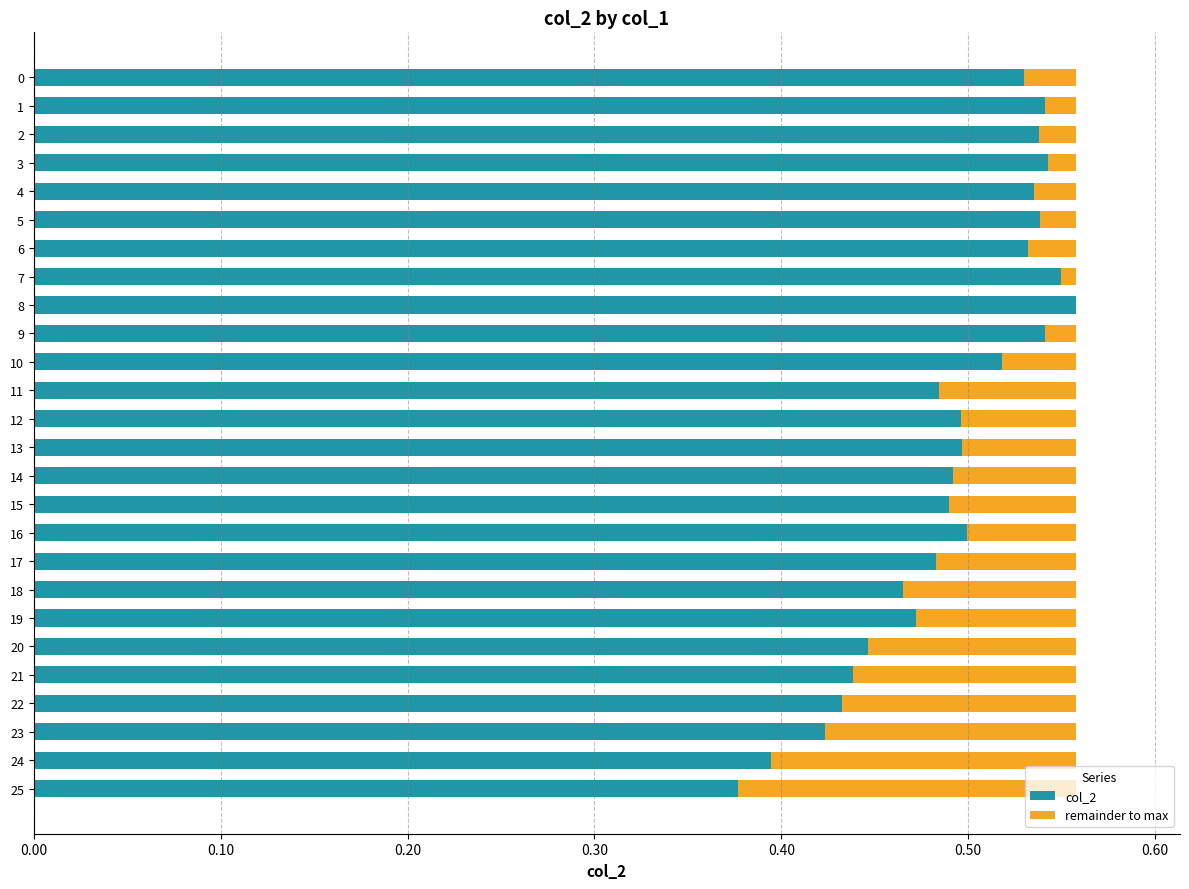

The value of col_2 at 7 is 0.7. True or false?

False